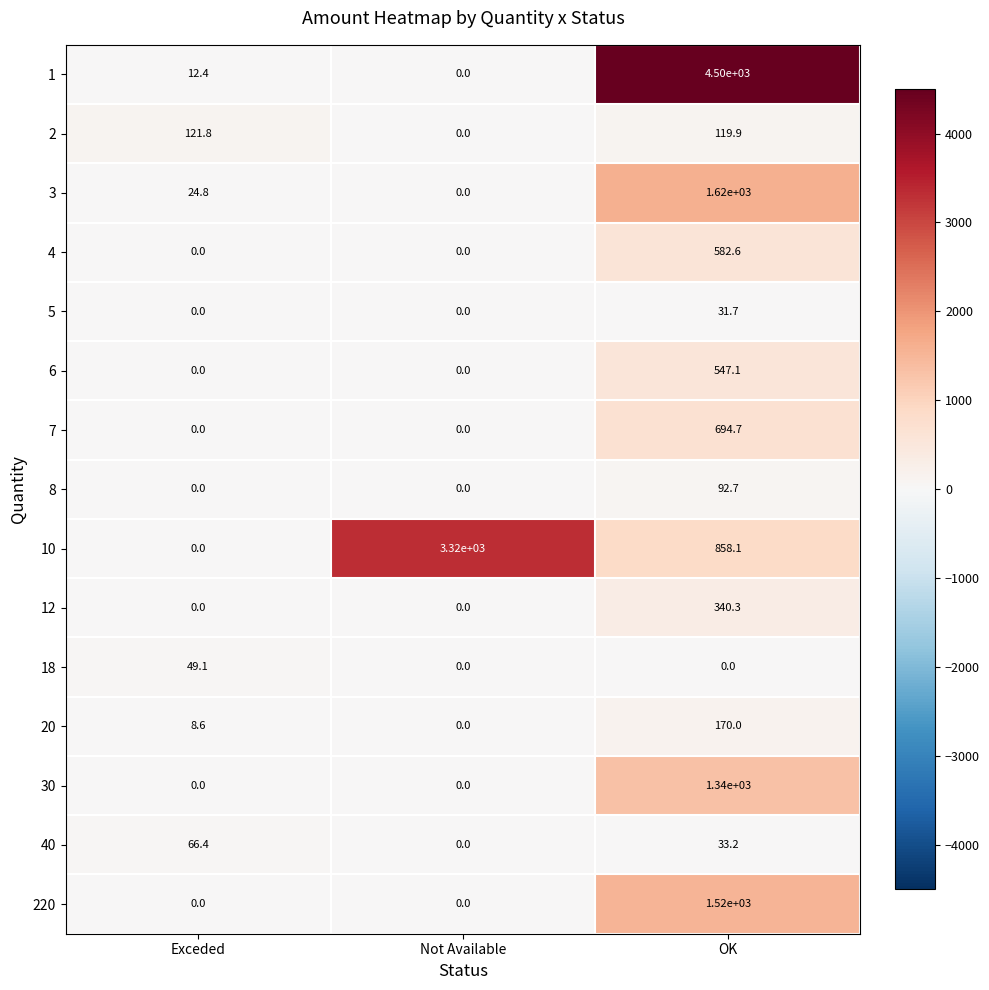

What is the highest value of the 30 series?

1340.0